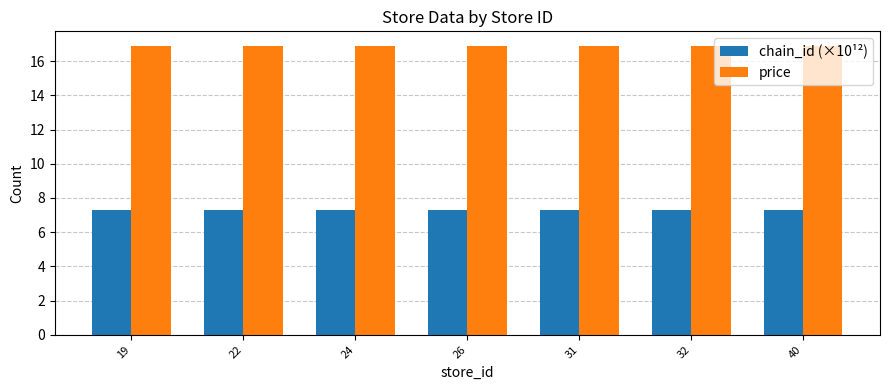

What is the value of the chain_id (×10¹²) bar at the 6th from the left?

7.3